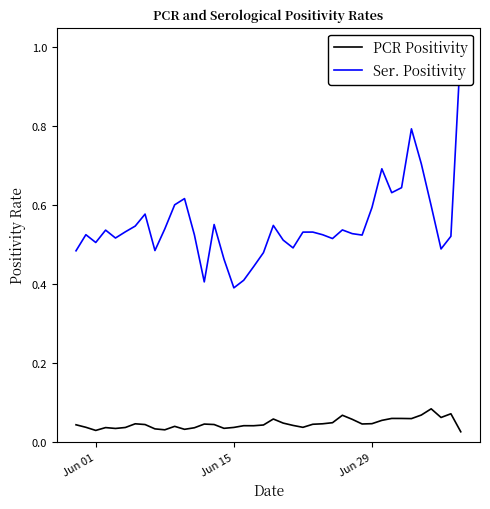

True or false: PCR Positivity has more than 1 interior local peaks.

True